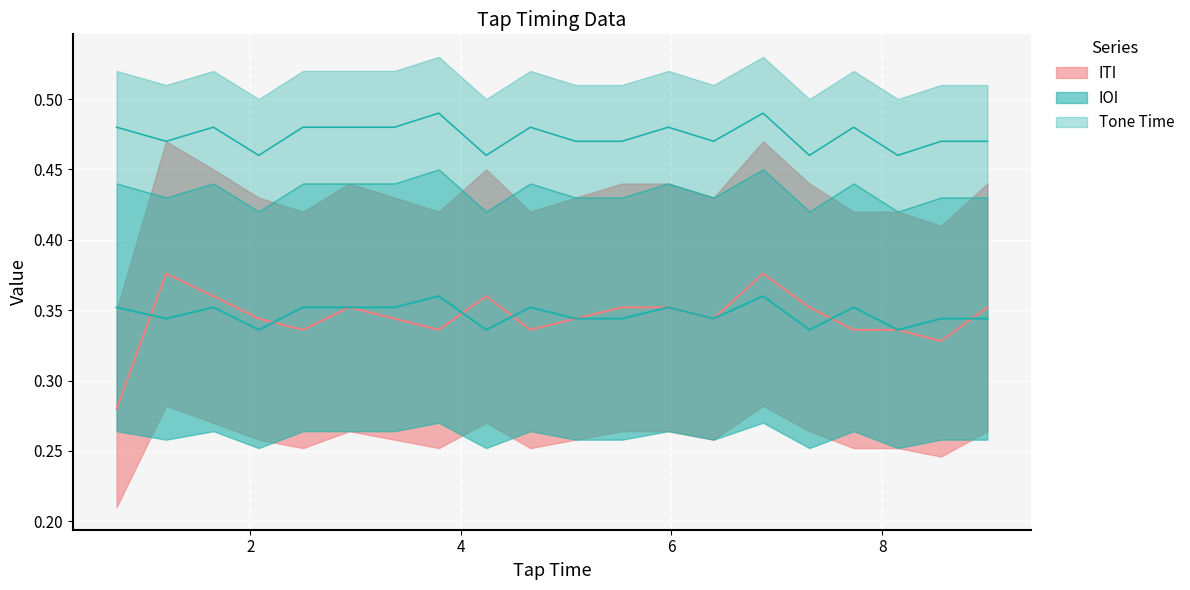

What is the value of the IOI point at the 15th from the left?

0.4